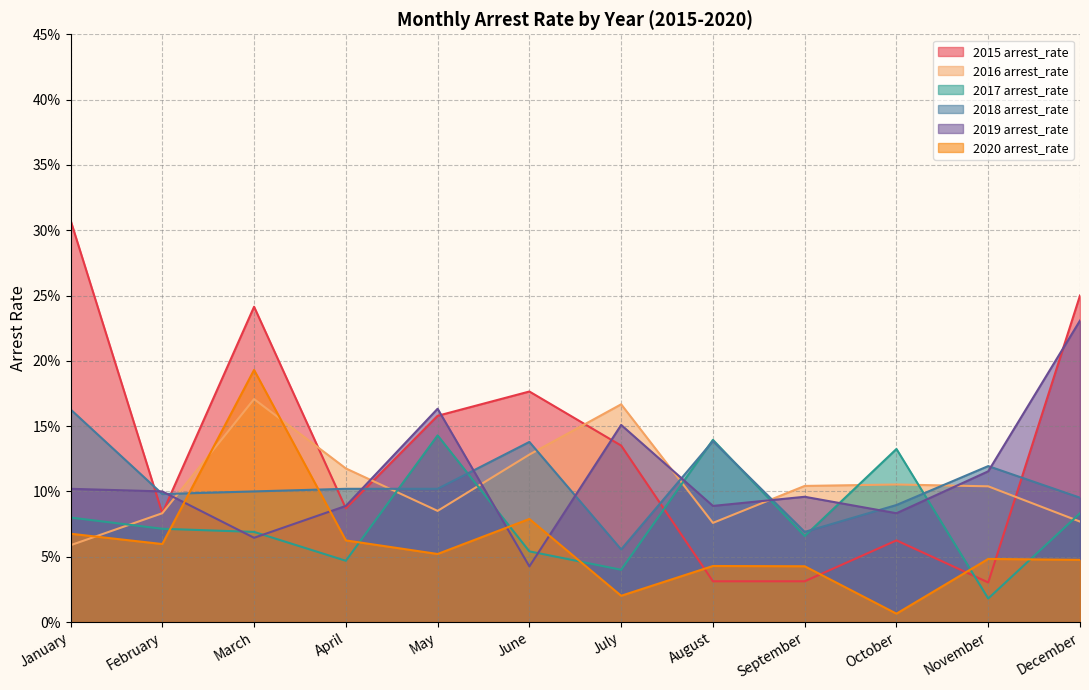

Is it true that 2017 arrest_rate equals 0.2 at October?

False